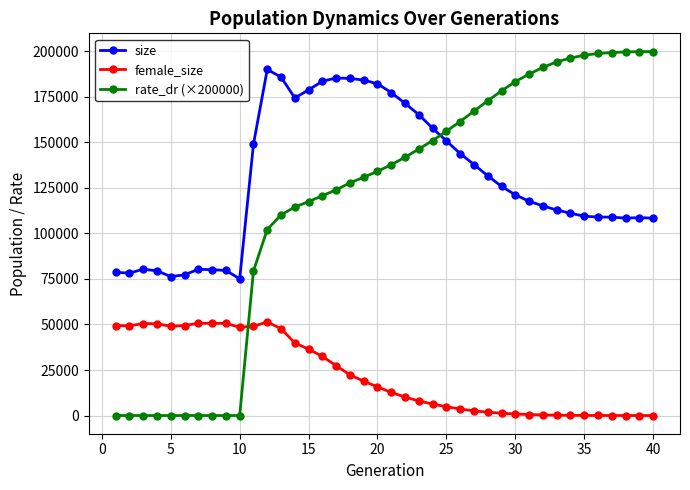

How many data points in rate_dr (×200000) are above 137804?

20